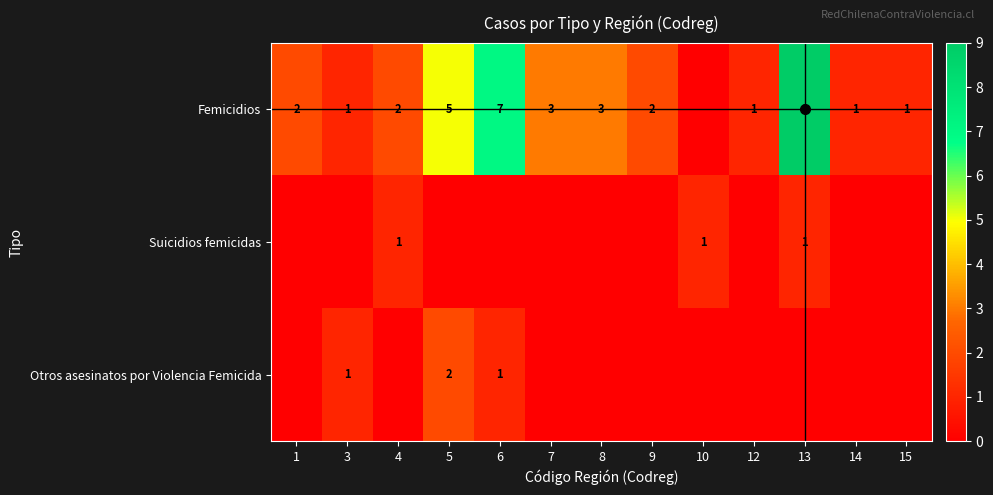

What is the spread (max minus min) of values at 6?

7